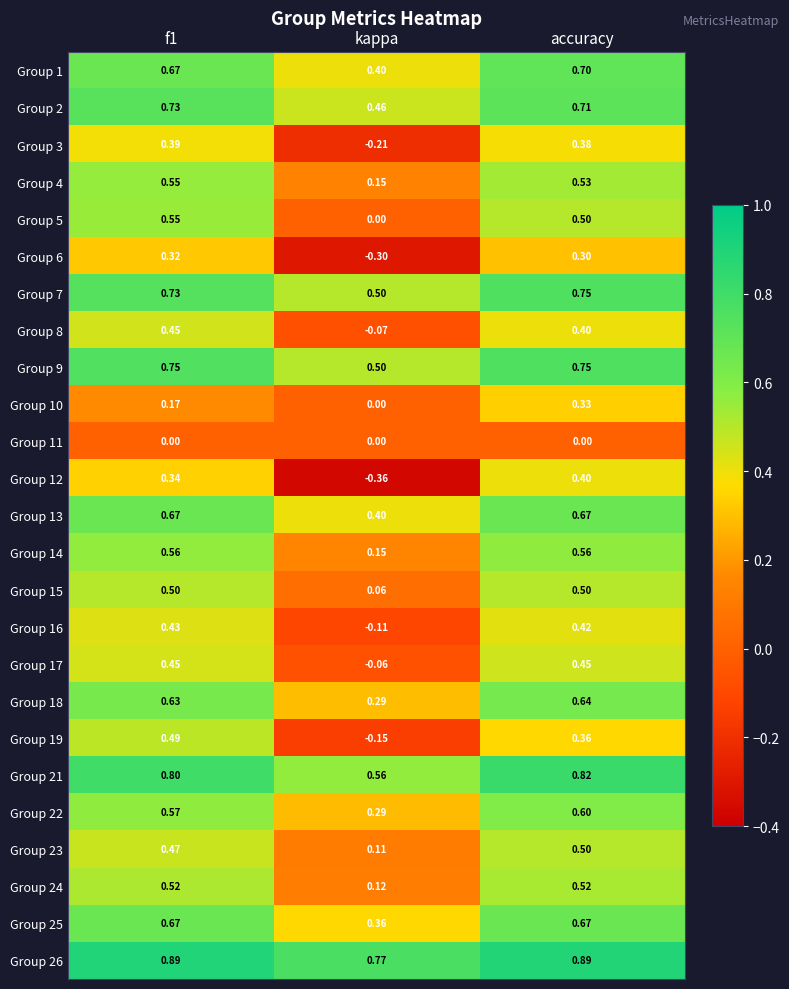

Which category has the lowest value across all series?

kappa